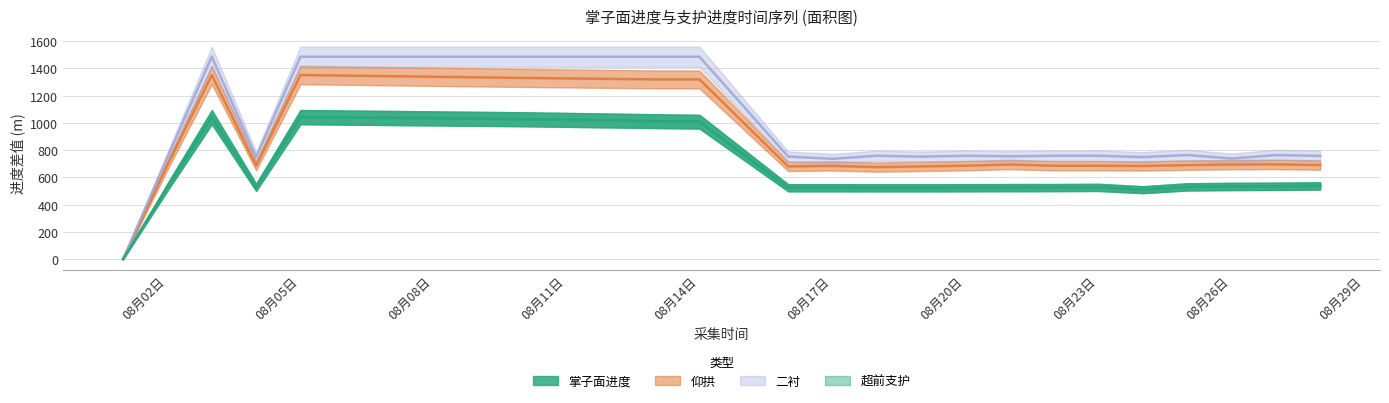

How many values in 仰拱 are above zero?

20